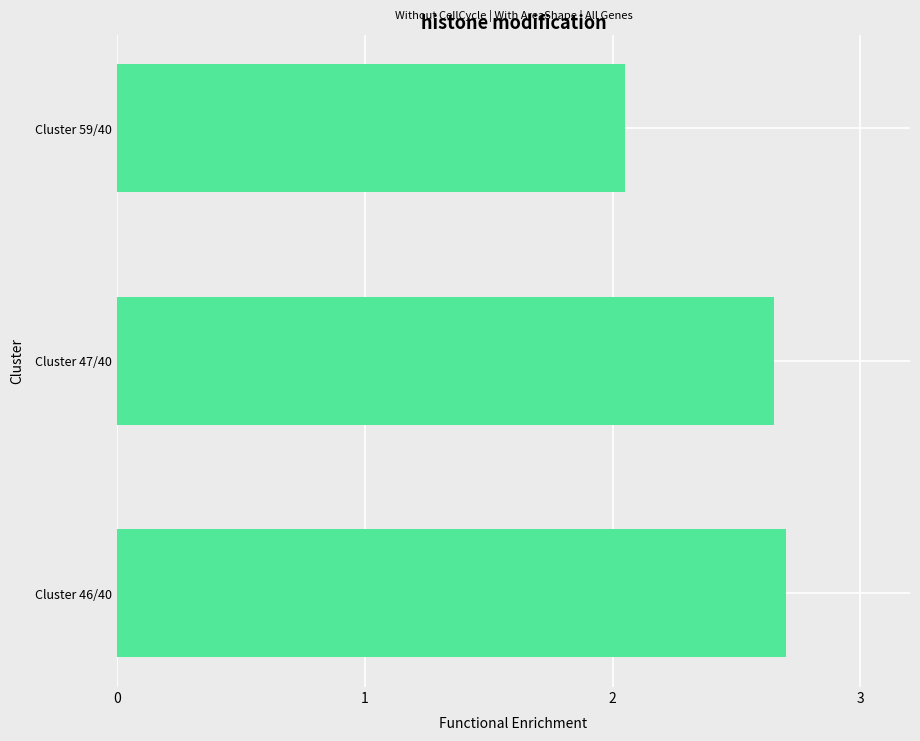

At which label is the value closest to 2?

Cluster 59/40